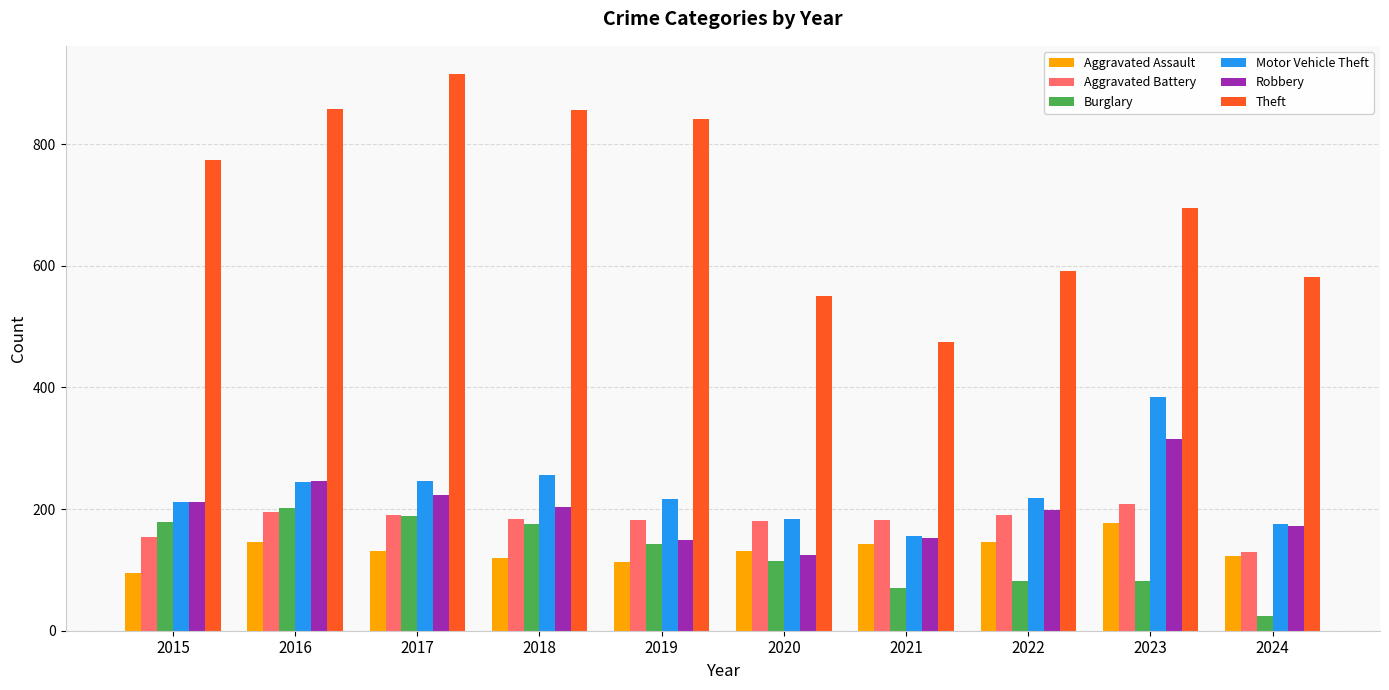

Is it true that Aggravated Battery equals 154 at 2015?

True